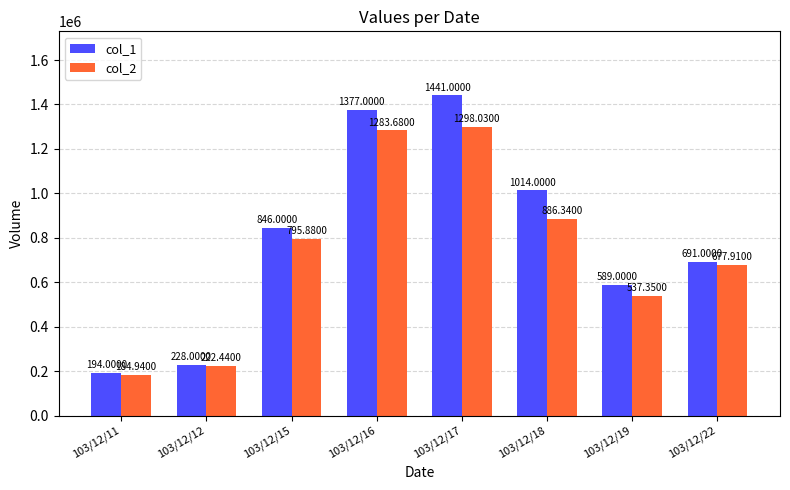

What are all the series names shown in the legend?

col_1, col_2